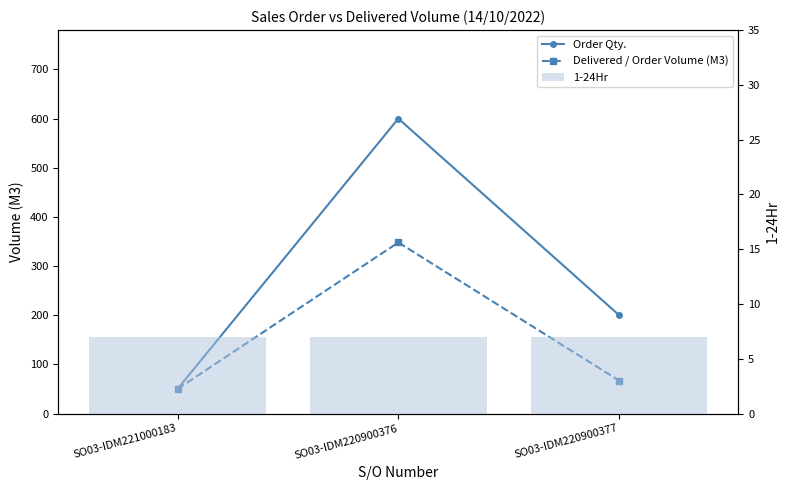

Reading left to right, transcribe all the data shown in this chart.

Order Qty.: 50	600	200
Delivered / Order Volume (M3): 50	348	67
1-24Hr: 7	7	7